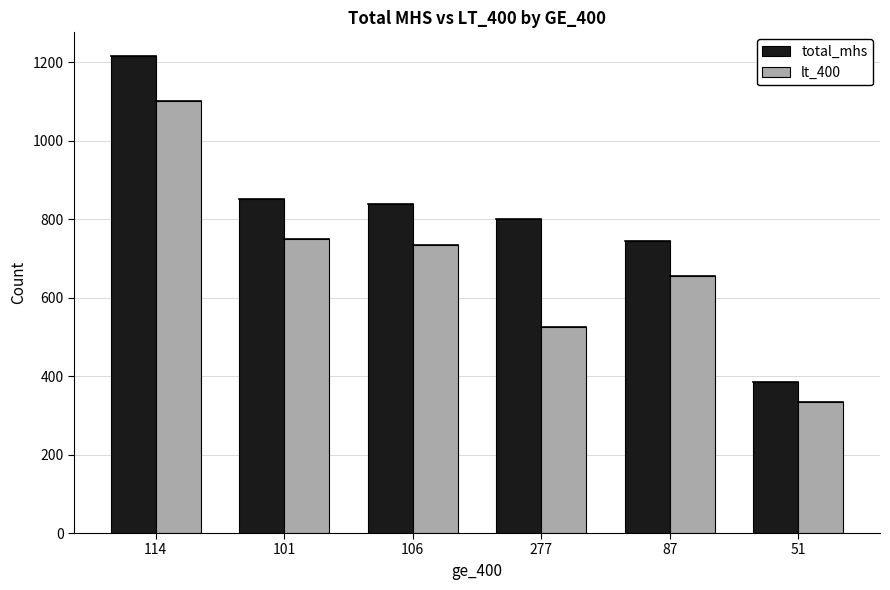

Which series has the largest range (max minus min)?

total_mhs